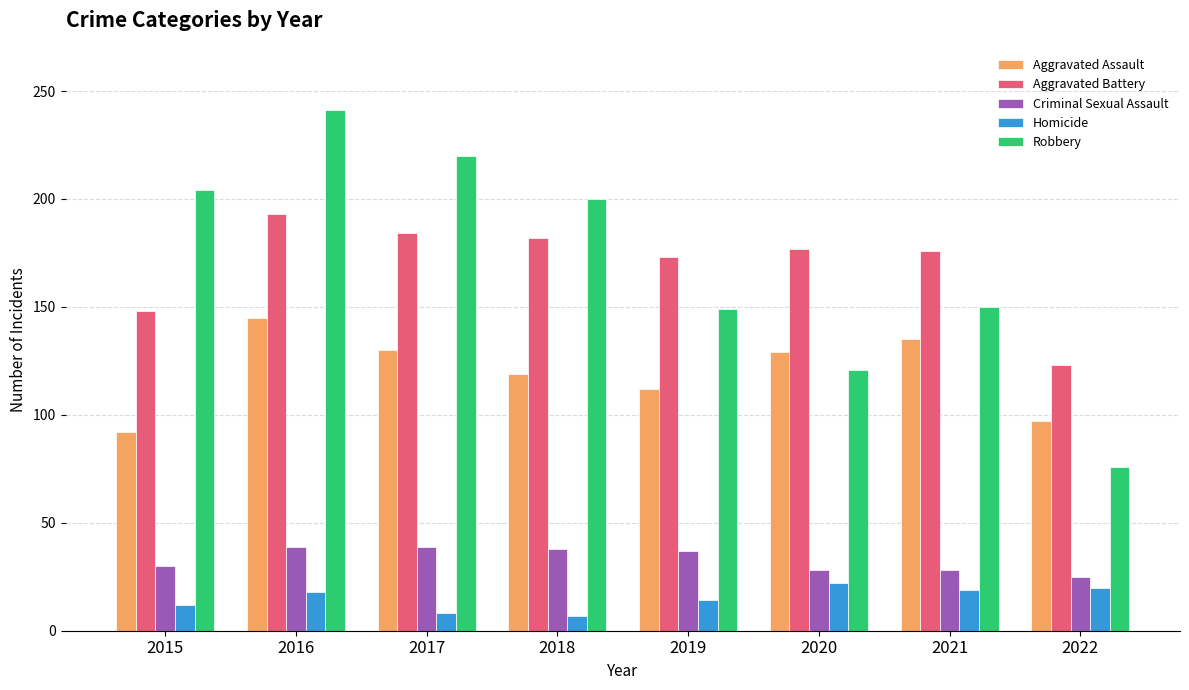

What is the value of the Aggravated Battery bar at the 8th from the left?

123